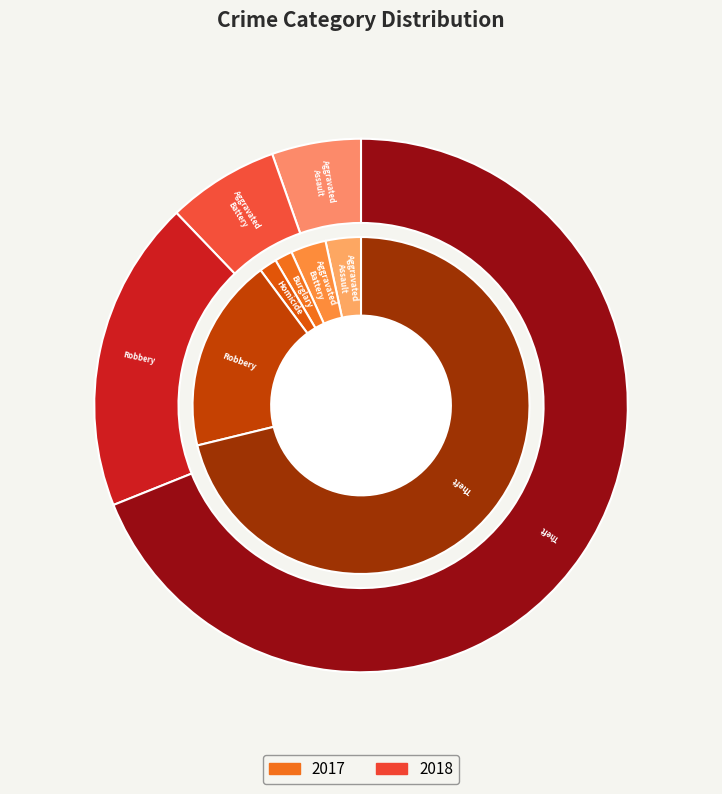

True or false: Theft accounts for 63% of the total.

False